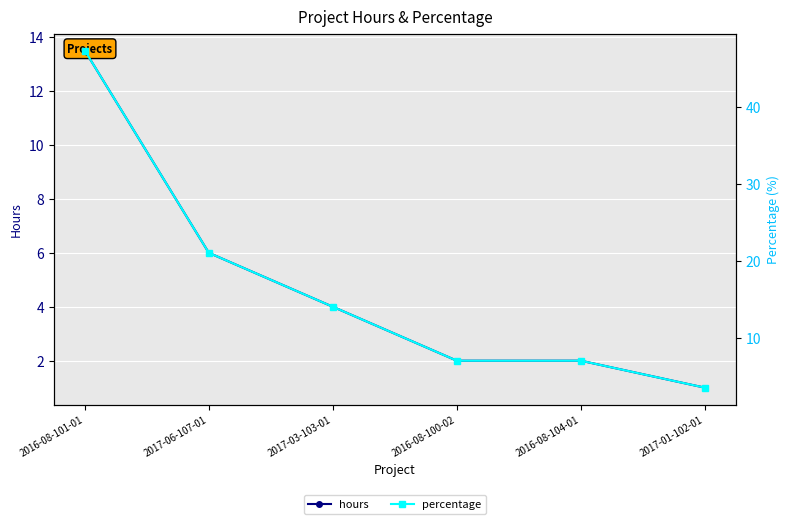

What is the sum of all hours values?

28.5